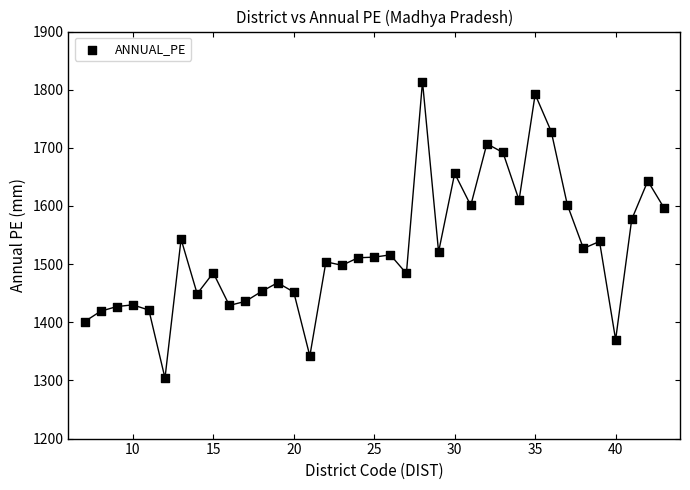

What is the range of Y values (max minus min)?

510